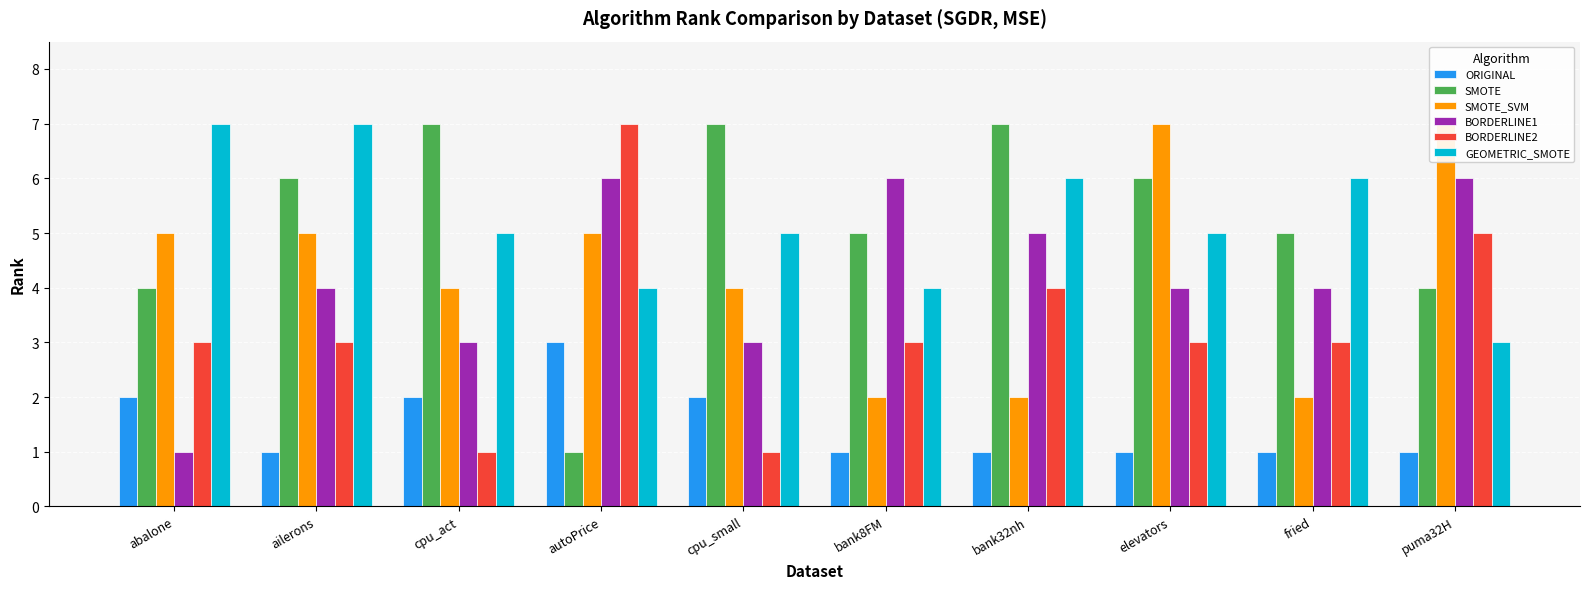

What are all the series names shown in the legend?

ORIGINAL, SMOTE, SMOTE_SVM, BORDERLINE1, BORDERLINE2, GEOMETRIC_SMOTE